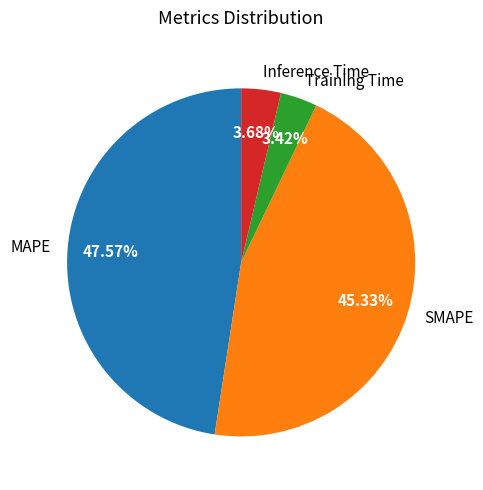

Which has a higher value, Training Time or MAPE?

MAPE